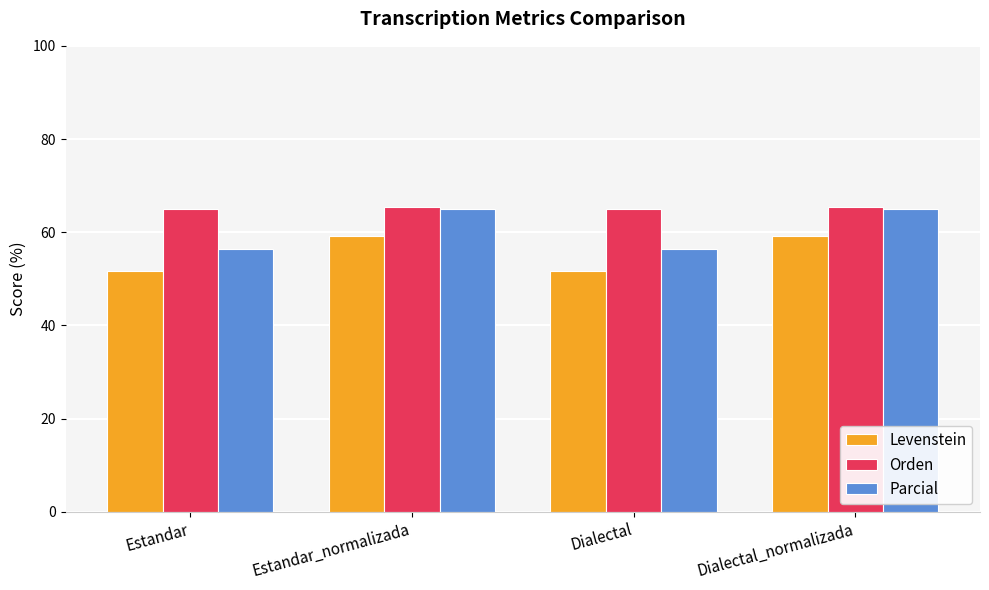

The value of Orden at Dialectal_normalizada is 65.5. True or false?

True